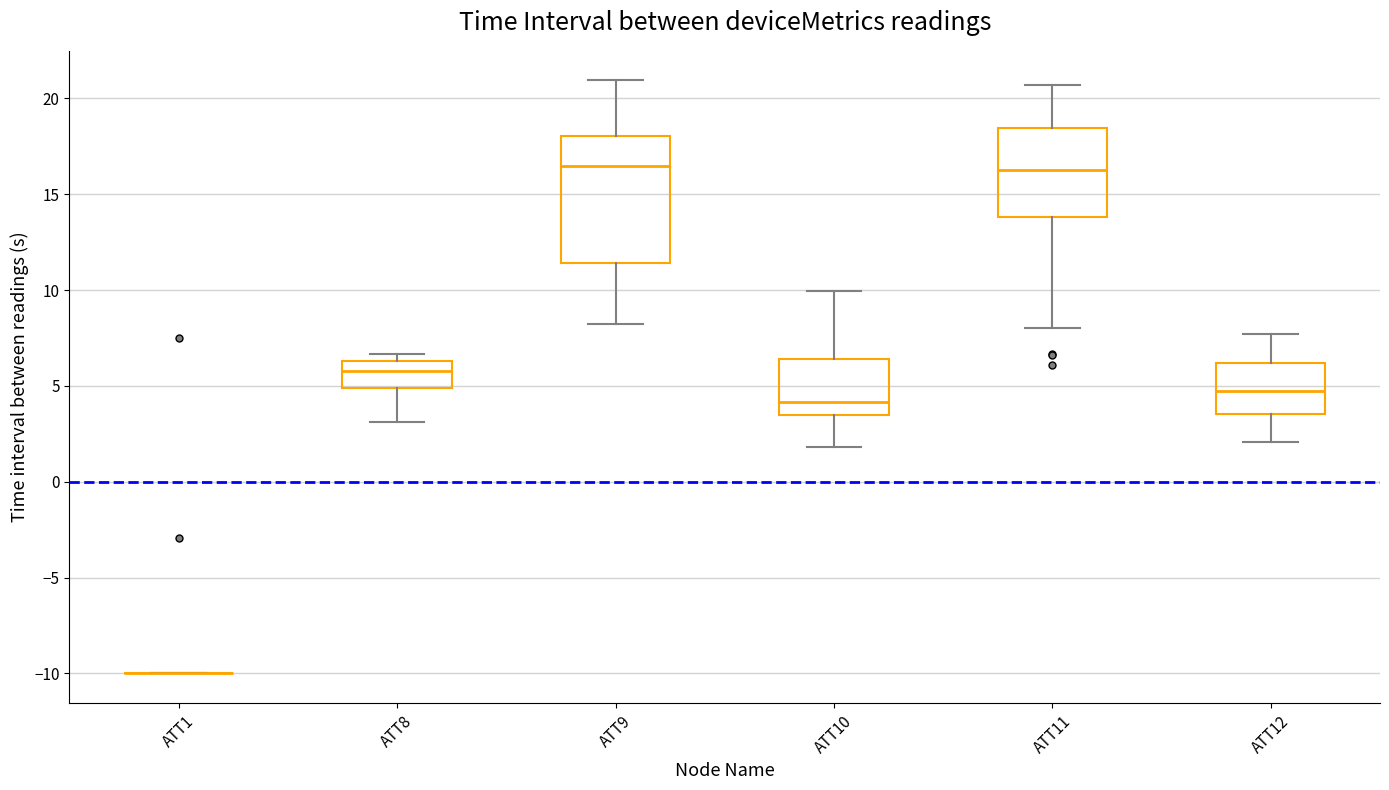

Reading left to right, read every box against the y-axis: the position of its median line, the range the box covers, and the ends of its whiskers. The values are not printed on the chart, so give them approximately, as read against the axis.

ATT1: box collapsed to a line at -10.0, whiskers -10.0 to -10.0
ATT8: median 6.0, box 5.0 to 6.5, whiskers 3.0 to 6.5 (just above the box's upper edge)
ATT9: median 16.5, box 11.5 to 18.0, whiskers 8.0 to 21.0
ATT10: median 4.0, box 3.5 to 6.5, whiskers 2.0 to 10.0
ATT11: median 16.5, box 14.0 to 18.5, whiskers 8.0 to 20.5
ATT12: median 5.0, box 3.5 to 6.0, whiskers 2.0 to 7.5